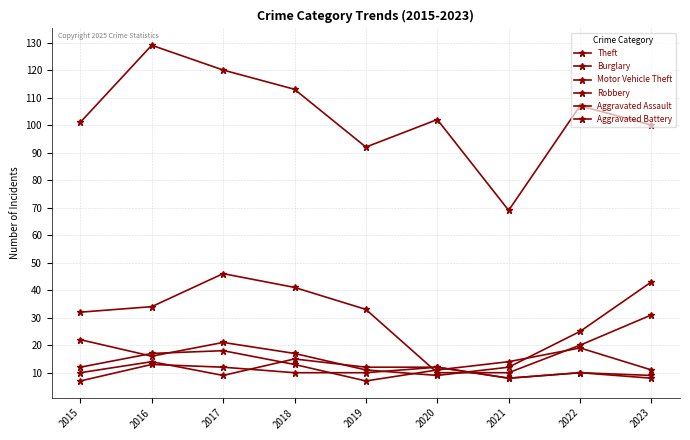

Reading left to right, list all the values displayed in this chart.

Theft: 101	129	120	113	92	102	69	107	100
Burglary: 32	34	46	41	33	10	10	20	31
Motor Vehicle Theft: 22	16	21	17	11	9	12	25	43
Robbery: 12	17	18	13	7	11	14	19	11
Aggravated Assault: 10	14	9	15	12	12	8	10	9
Aggravated Battery: 7	13	12	10	10	12	8	10	8